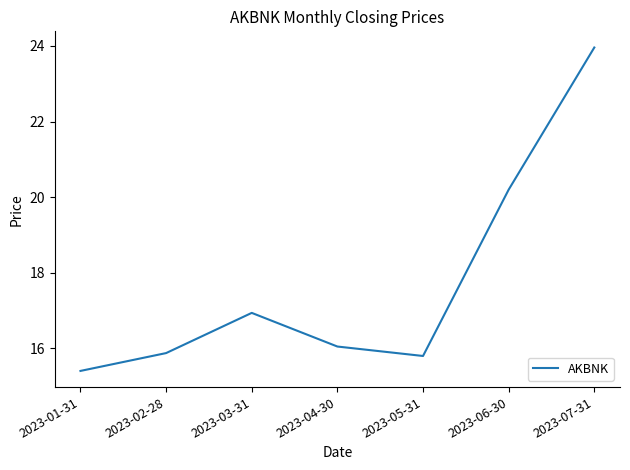

Read the value at 2023-07-31.

24.0